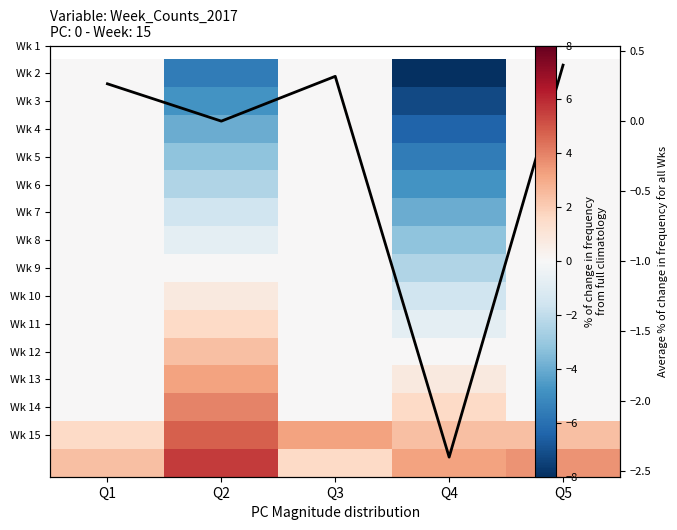

At which category does the chart reach its minimum across all series?

Q4